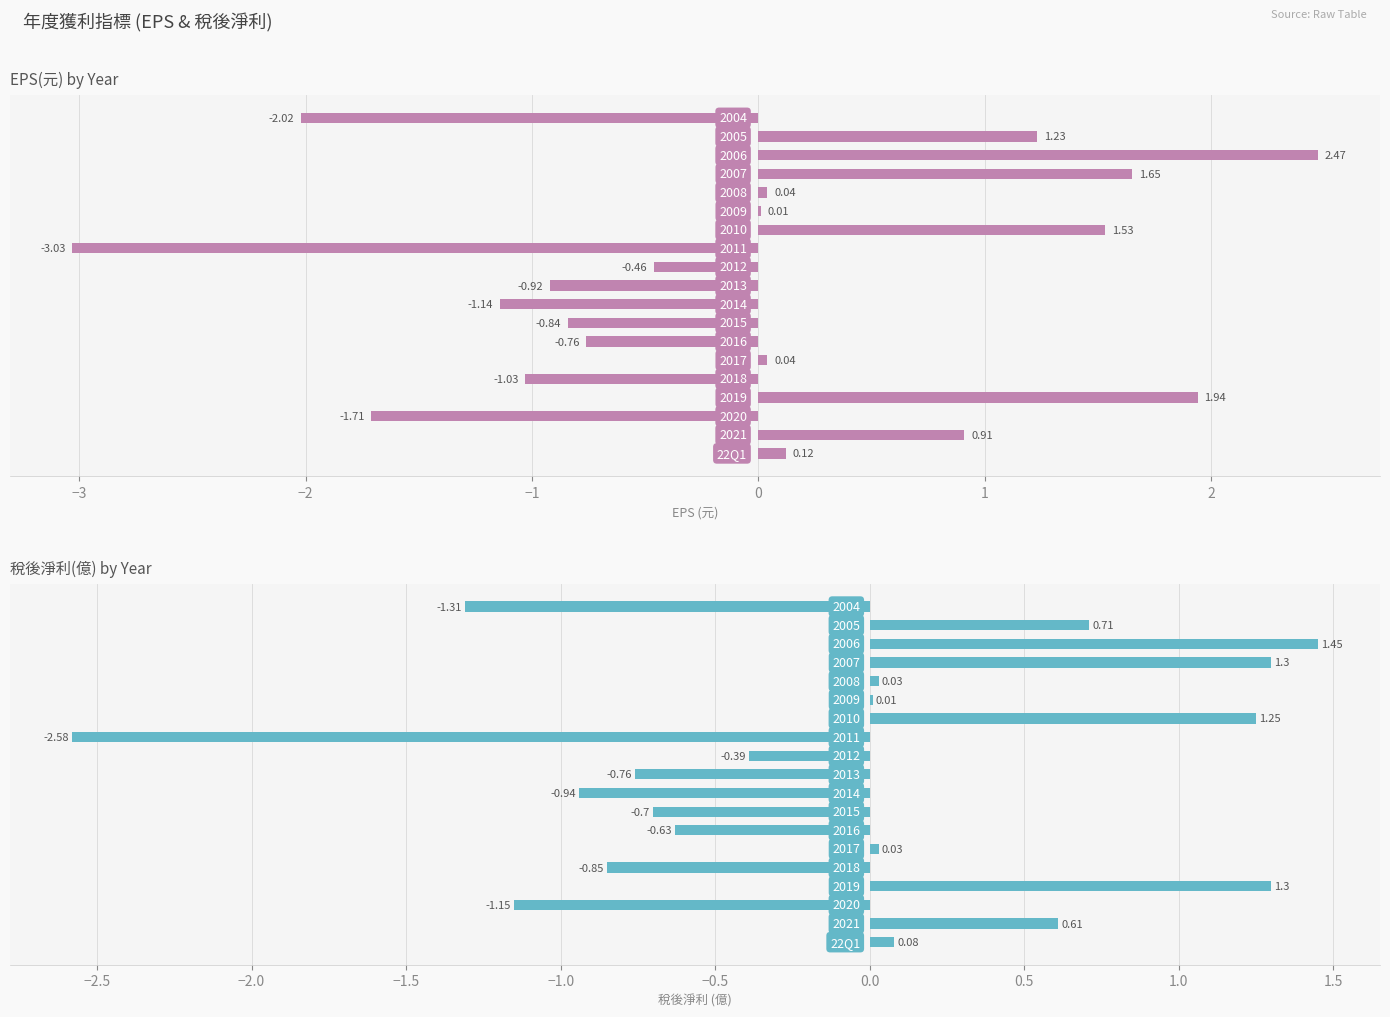

Which series has the largest total across all categories?

EPS(元)